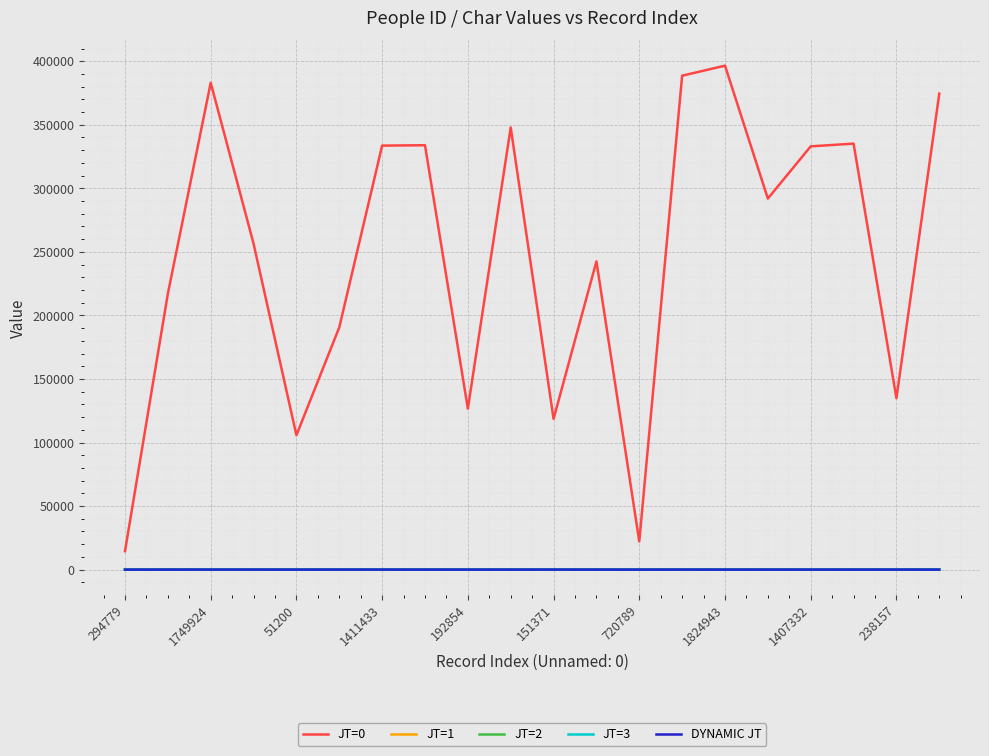

What is the difference between the maximum and minimum values in the JT=0 series?

382035